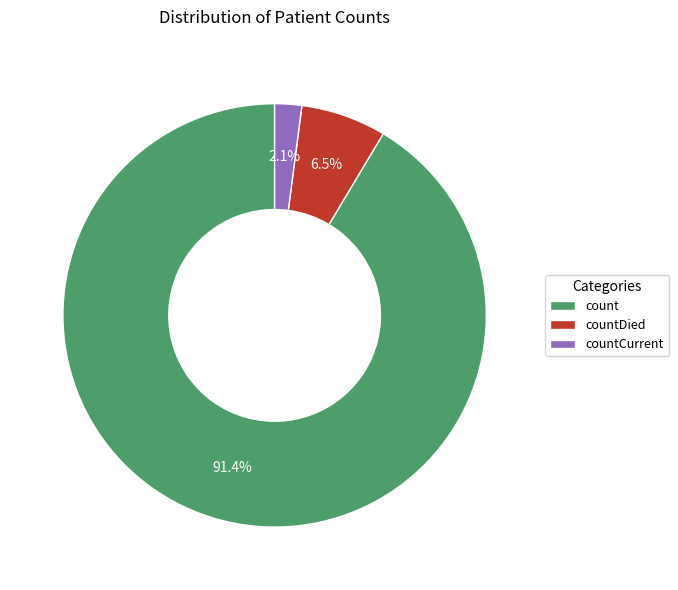

What is the smallest slice in the pie chart?

countCurrent